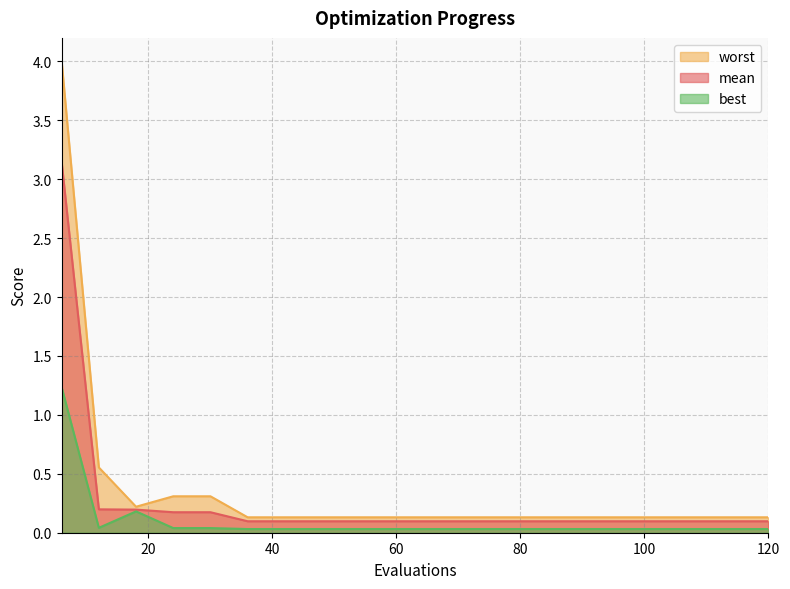

Which series has the largest total across all categories?

worst